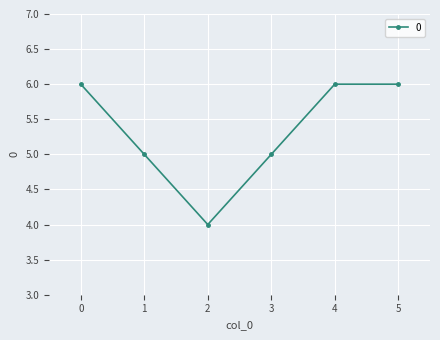

How many series are shown in this chart?

1